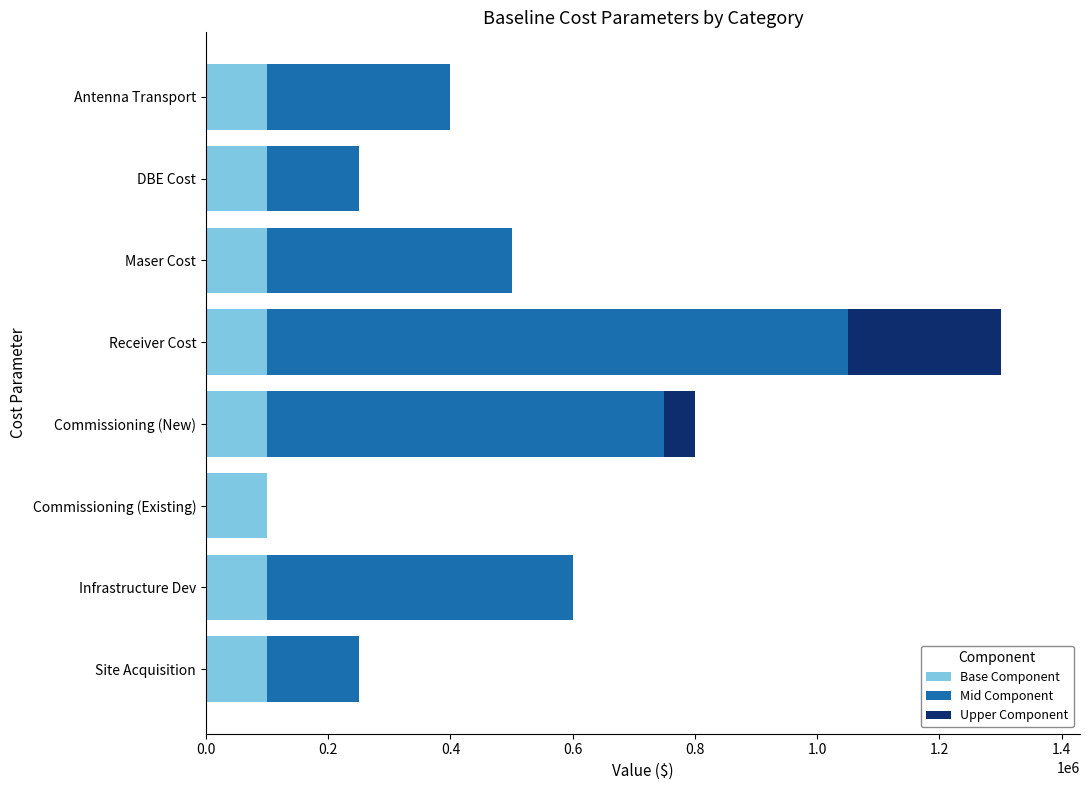

What is the highest value of the Base Component series?

100000